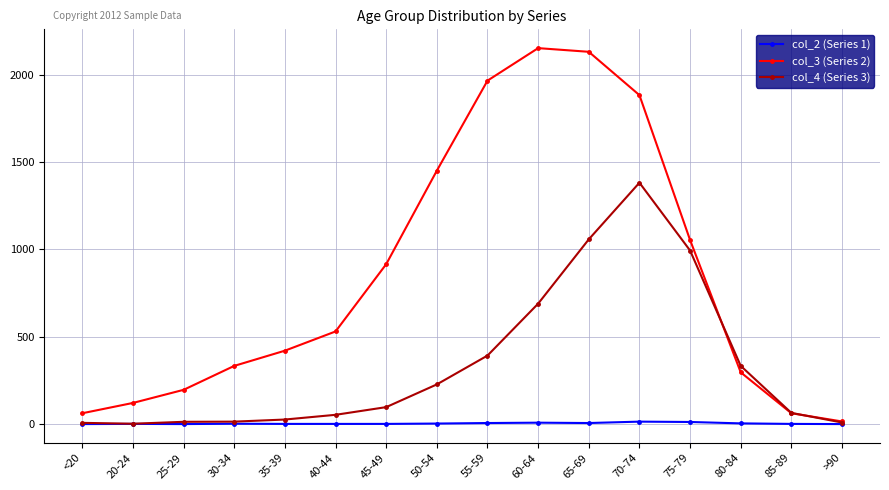

Count the number of categories in the chart.

16